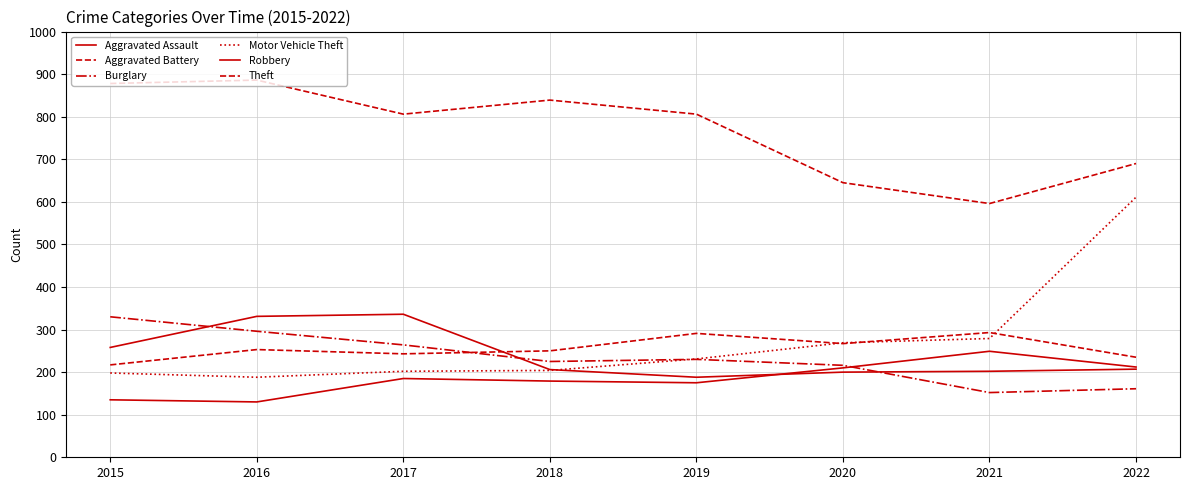

Reading left to right, extract all data points from this chart.

Aggravated Assault: 2015=135	2016=130	2017=185	2018=179	2019=175	2020=210	2021=249	2022=212
Aggravated Battery: 2015=217	2016=253	2017=243	2018=250	2019=291	2020=267	2021=293	2022=235
Burglary: 2015=330	2016=296	2017=264	2018=225	2019=230	2020=216	2021=152	2022=161
Motor Vehicle Theft: 2015=198	2016=188	2017=202	2018=204	2019=231	2020=269	2021=279	2022=611
Robbery: 2015=258	2016=331	2017=336	2018=206	2019=188	2020=200	2021=202	2022=207
Theft: 2015=878	2016=886	2017=806	2018=839	2019=806	2020=645	2021=596	2022=690